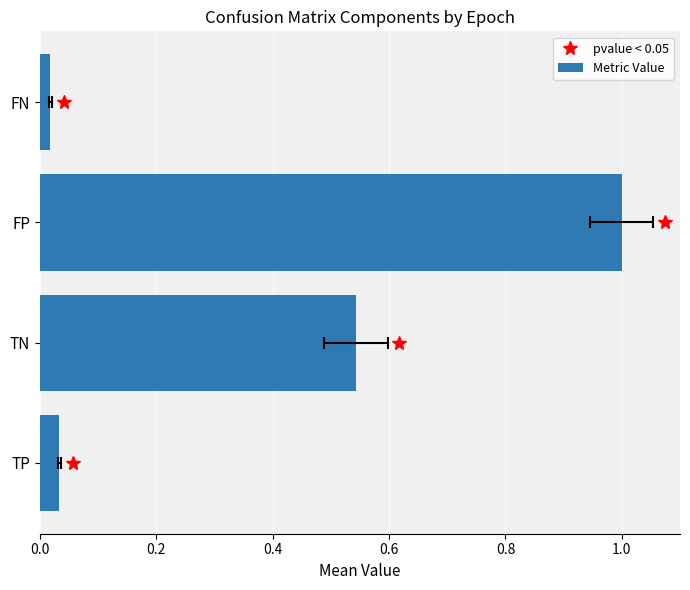

What is the sum of the values at FN and FP?

1.0